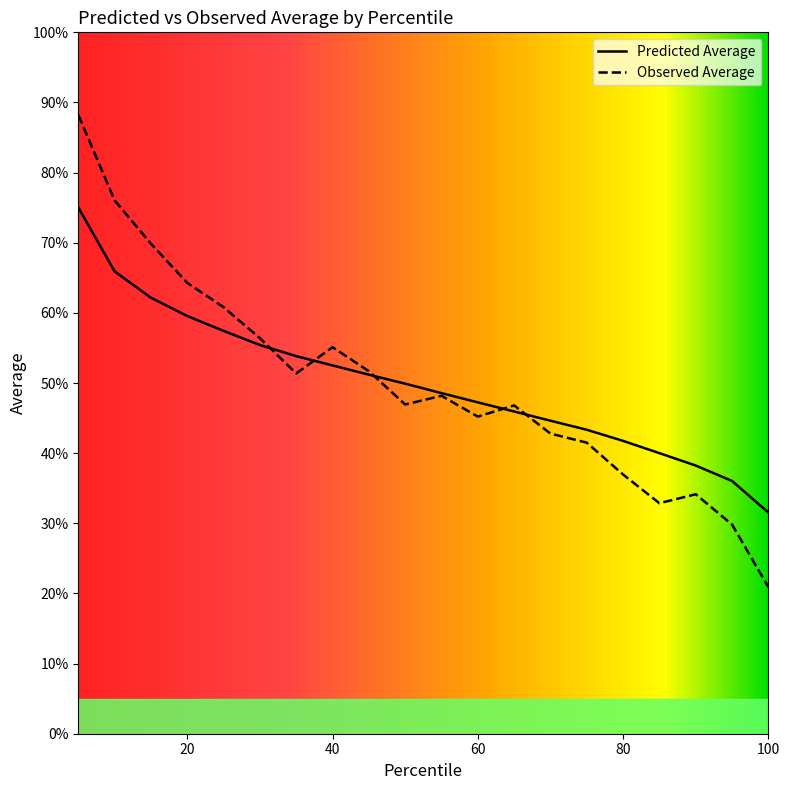

Where is the first local minimum for Observed Average?

35